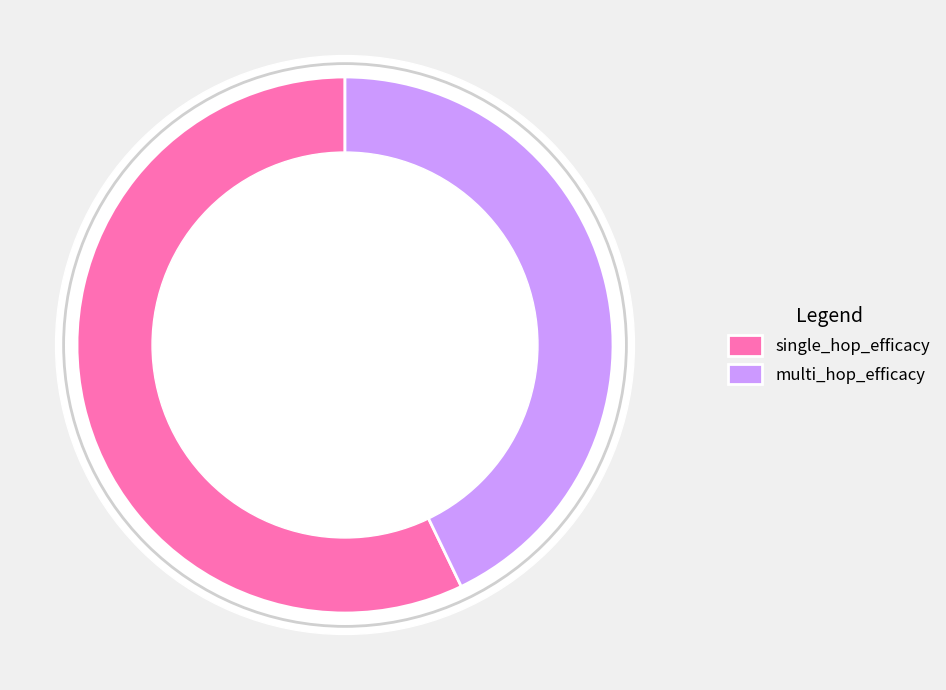

Does single_hop_efficacy represent more than half of the total?

Yes